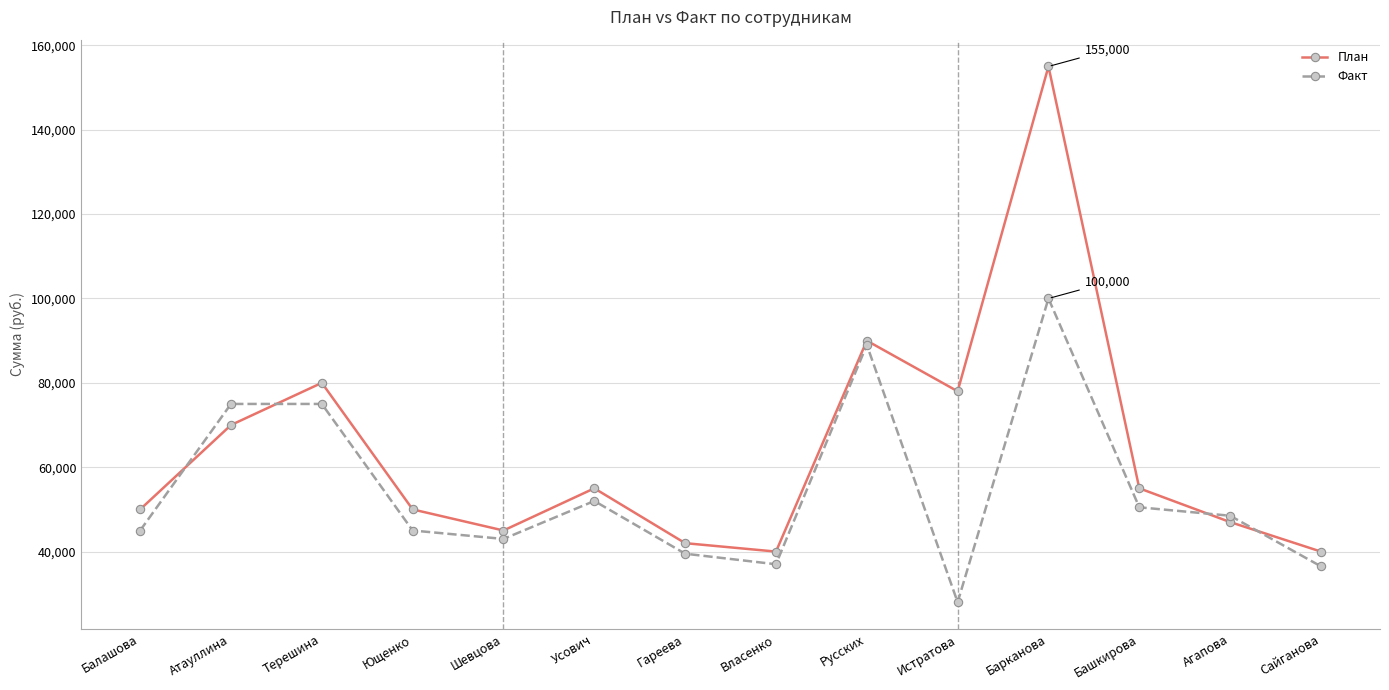

Where is the first local maximum for План?

Терешина